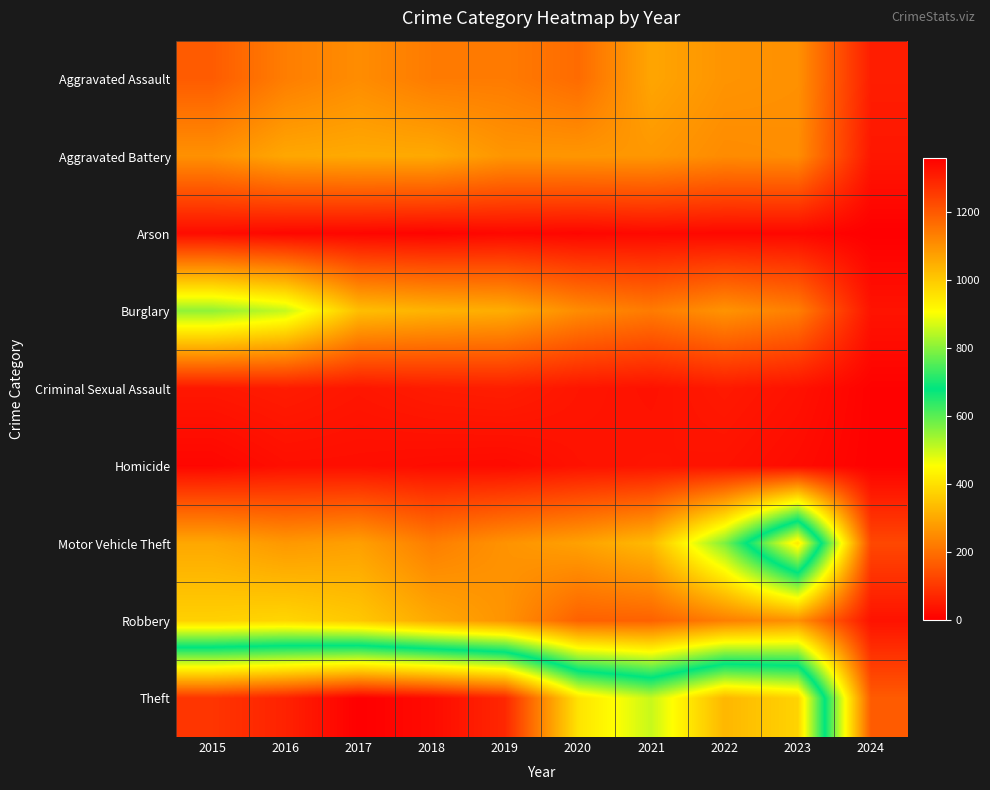

At which category is the sum across all series the highest?

2016